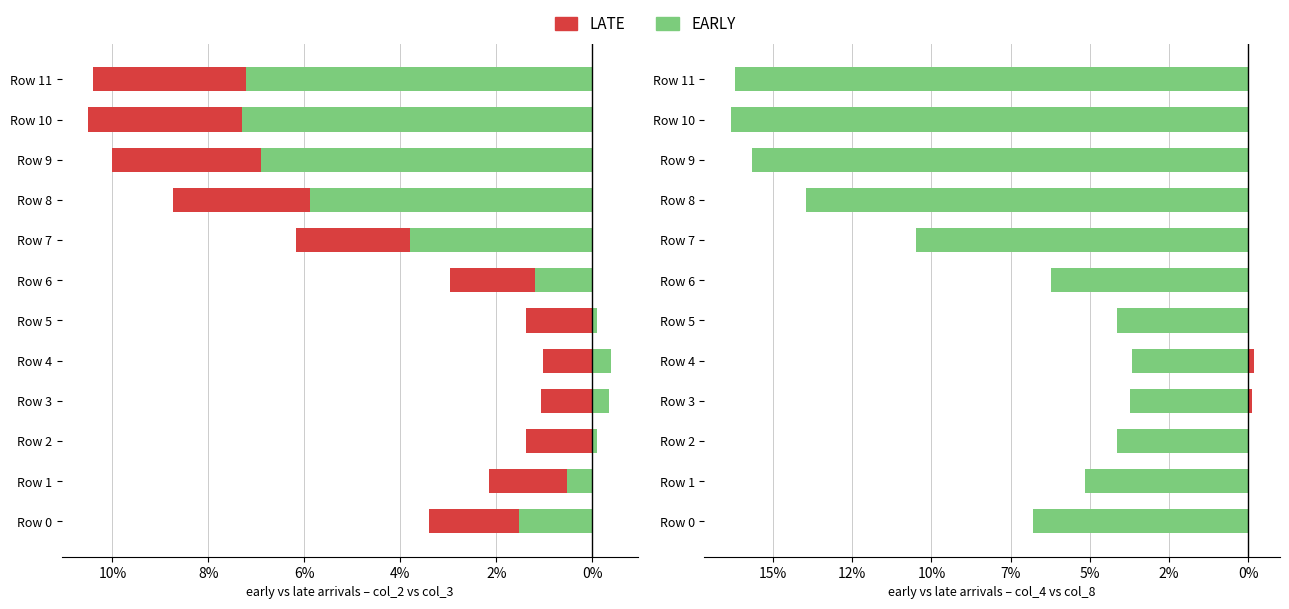

What is the sum of the EARLY values at Row 11 and Row 5?

-20.3